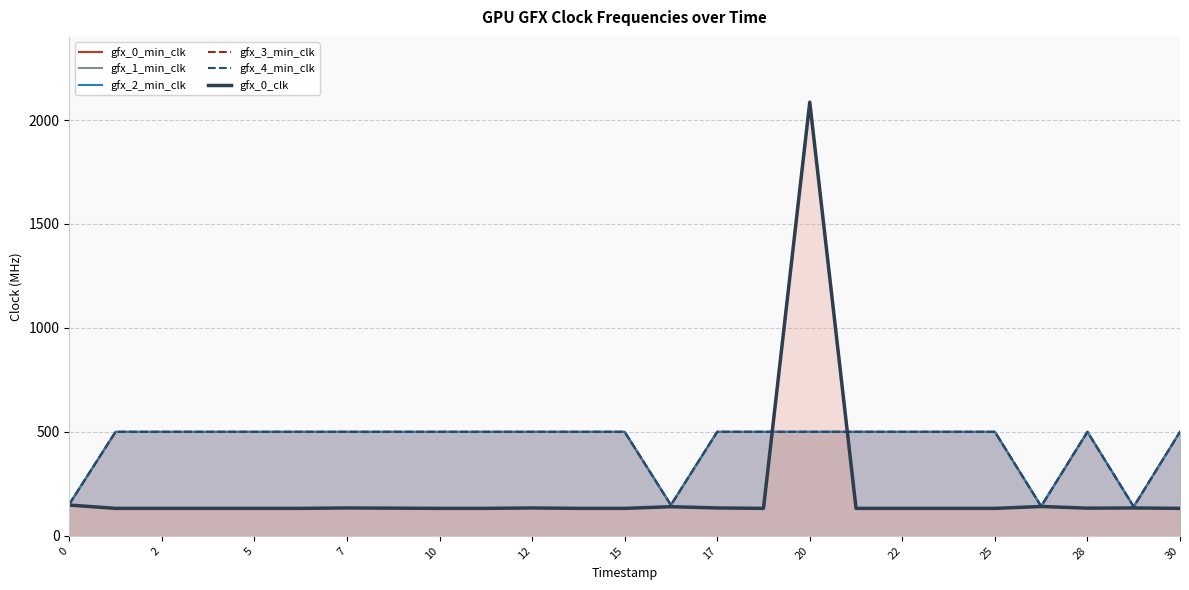

How many data points in gfx_2_min_clk are less than 500?

4